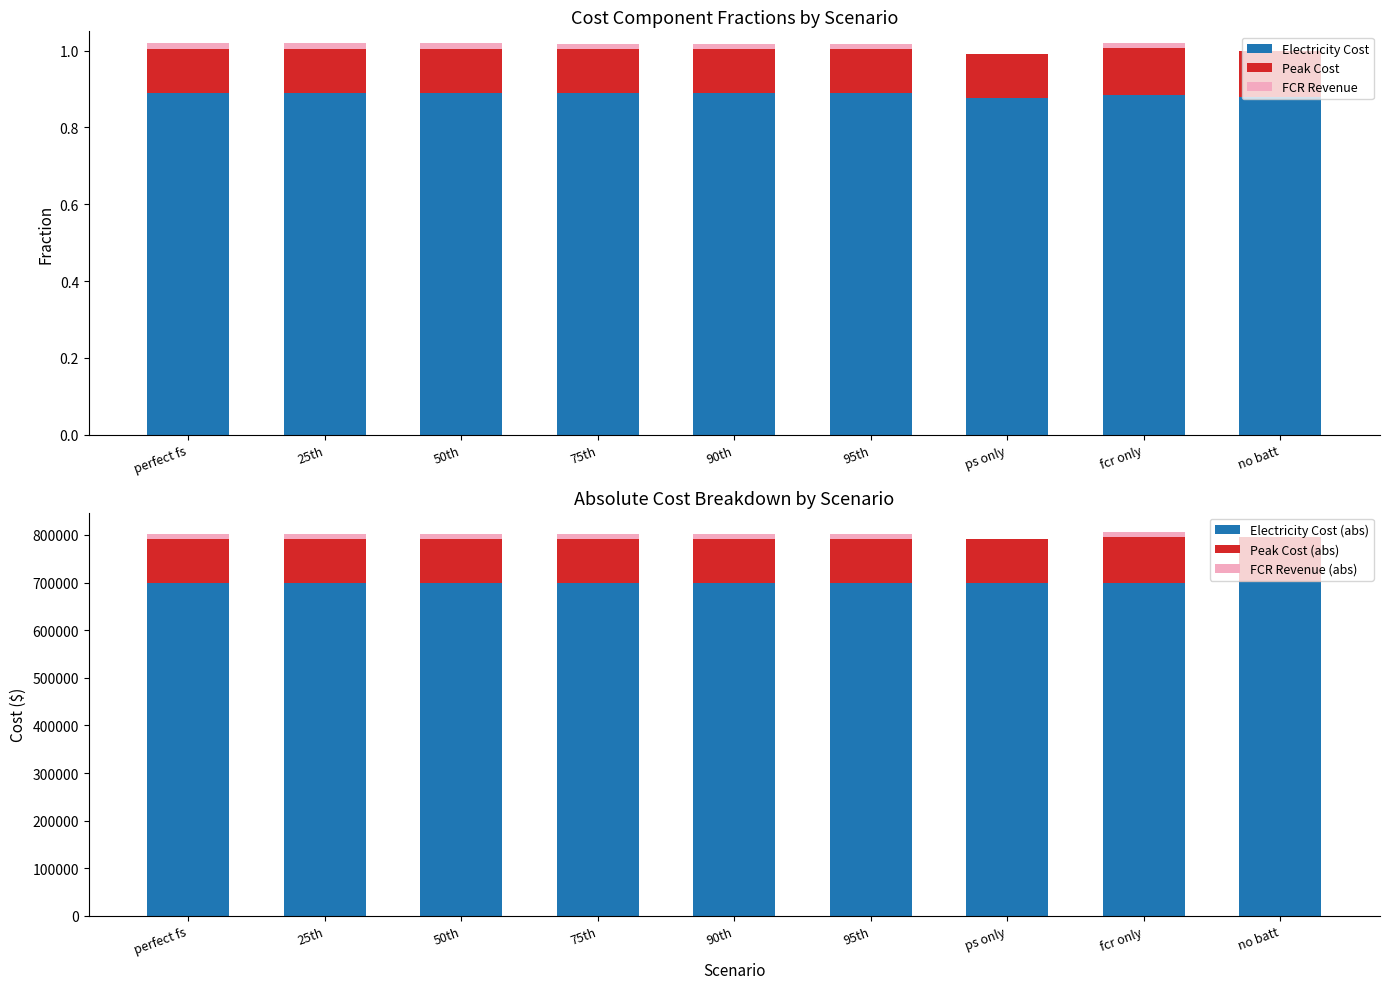

Reading right to left, transcribe all the data shown in this chart.

Electricity Cost: no batt=0.9	fcr only=0.9	ps only=0.9	95th=0.9	90th=0.9	75th=0.9	50th=0.9	25th=0.9	perfect fs=0.9
Peak Cost: no batt=0.1	fcr only=0.1	ps only=0.1	95th=0.1	90th=0.1	75th=0.1	50th=0.1	25th=0.1	perfect fs=0.1
FCR Revenue: no batt=0.0	fcr only=0.0	ps only=0.0	95th=0.0	90th=0.0	75th=0.0	50th=0.0	25th=0.0	perfect fs=0.0
Electricity Cost (abs): no batt=700295.4	fcr only=699791.8	ps only=699979.6	95th=699914.2	90th=699909.4	75th=699909.0	50th=699878.3	25th=699878.3	perfect fs=699878.7
Peak Cost (abs): no batt=95475.6	fcr only=95475.6	ps only=91219.0	95th=91219.0	90th=91219.0	75th=91219.0	50th=91933.4	25th=91933.4	perfect fs=91219.0
FCR Revenue (abs): no batt=0.0	fcr only=11322.1	ps only=0.0	95th=10374.3	90th=10502.0	75th=10519.5	50th=10933.0	25th=10933.0	perfect fs=10928.7